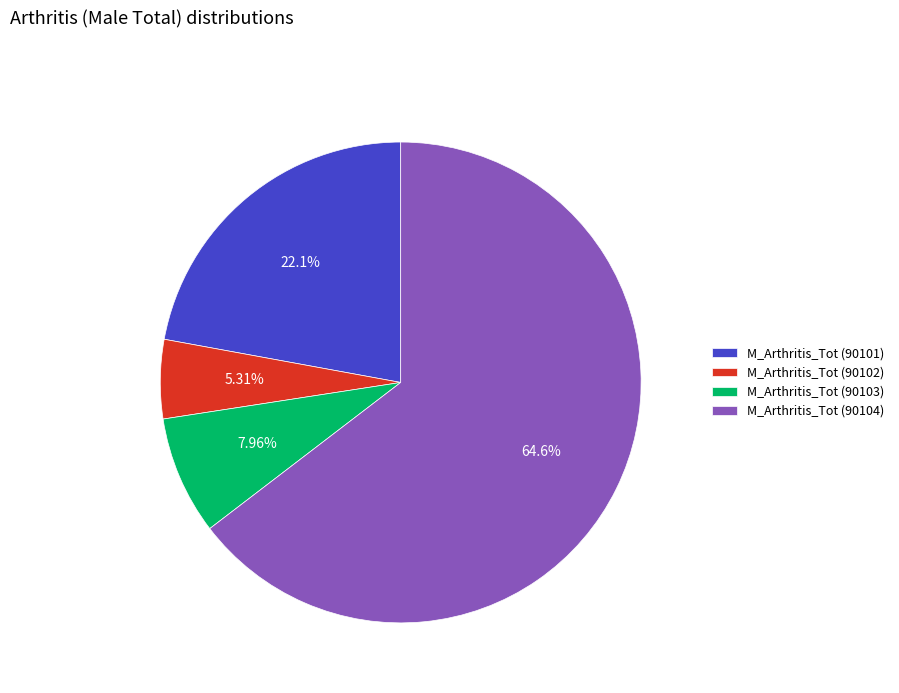

Is there any slice that represents more than half of the pie?

Yes